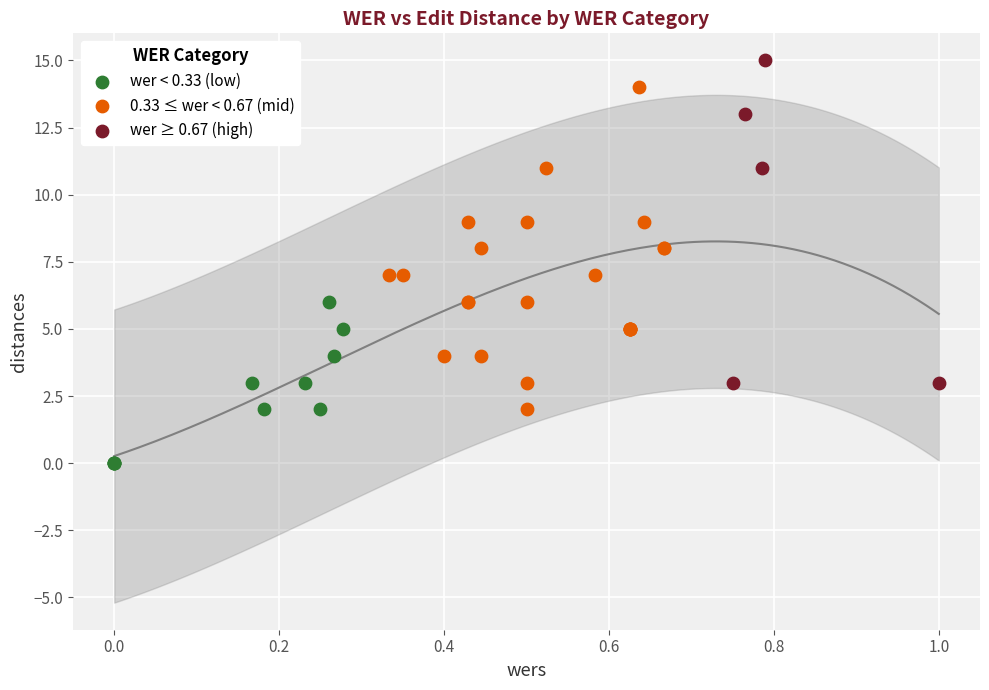

Which series reaches the maximum Y coordinate?

wer ≥ 0.67 (high)